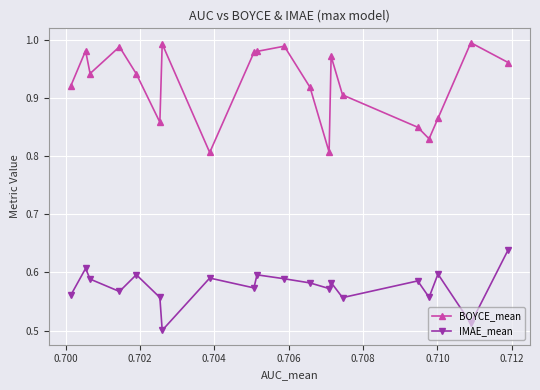

True or false: IMAE_mean and BOYCE_mean cross at least once.

False